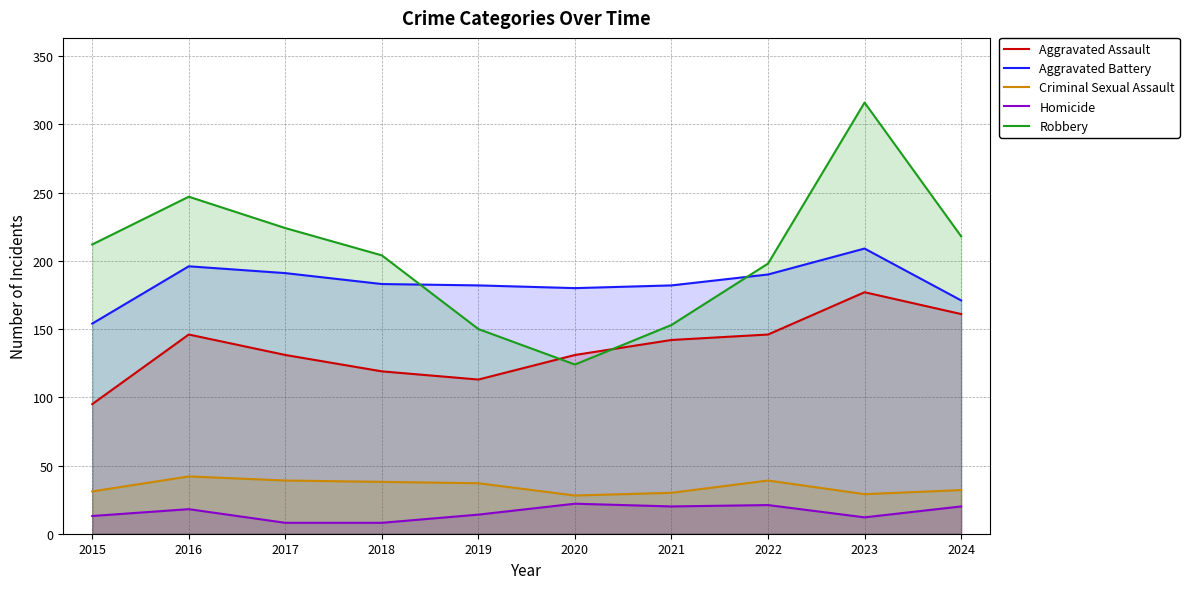

Is the value of Robbery at 2024 greater than the value of Aggravated Battery at 2021?

Yes